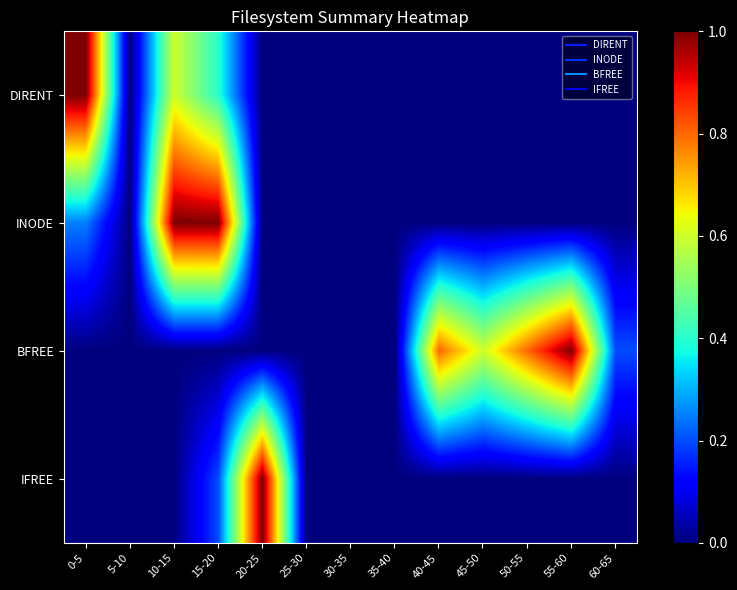

How many series are shown in this chart?

4